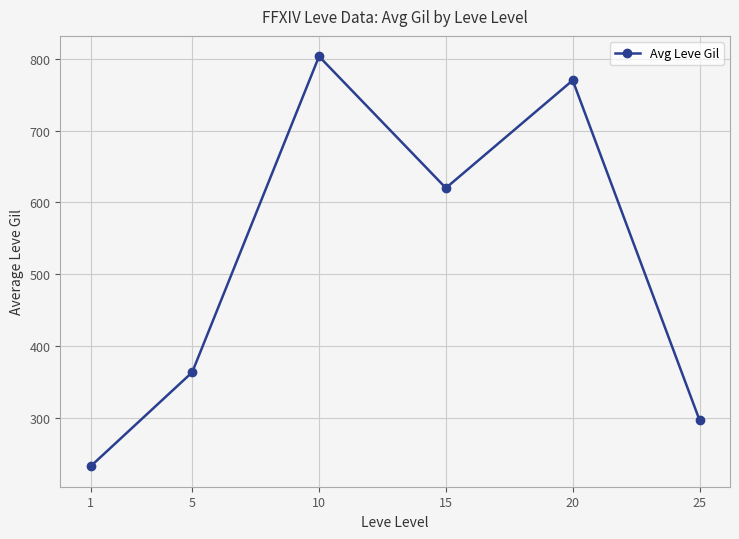

How many interior local valleys (lower than both neighbors) does the data have?

1